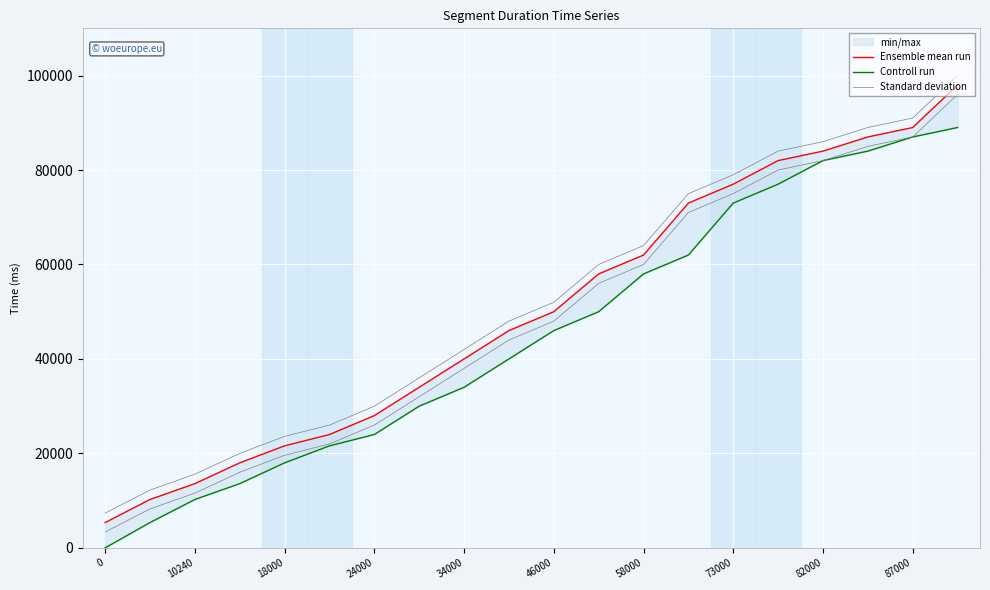

What is the total value across all series at 13?

206000